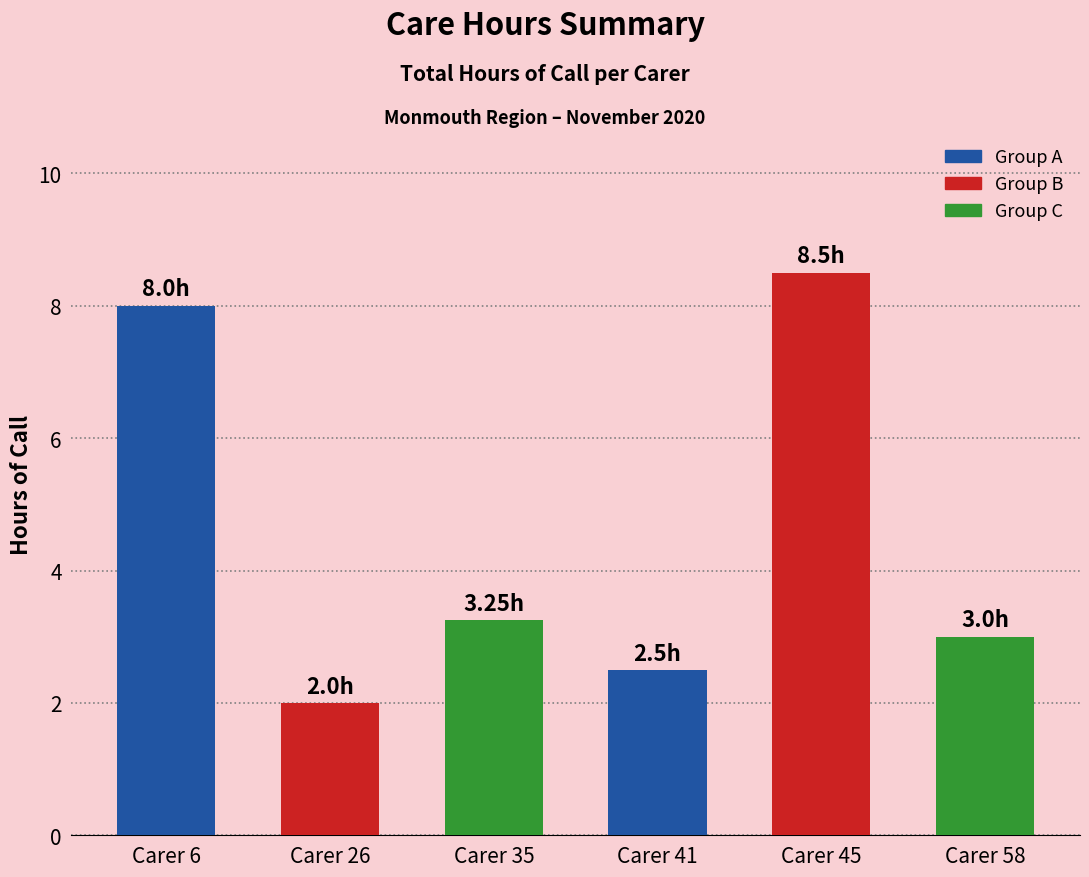

List the labels in order of value, largest first.

Carer 45, Carer 6, Carer 35, Carer 58, Carer 41, Carer 26